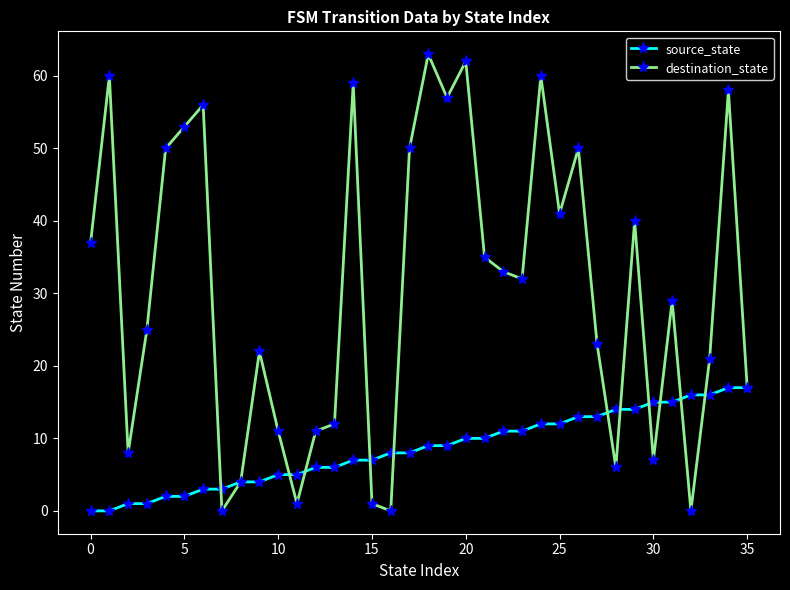

What is the greatest value displayed?

63